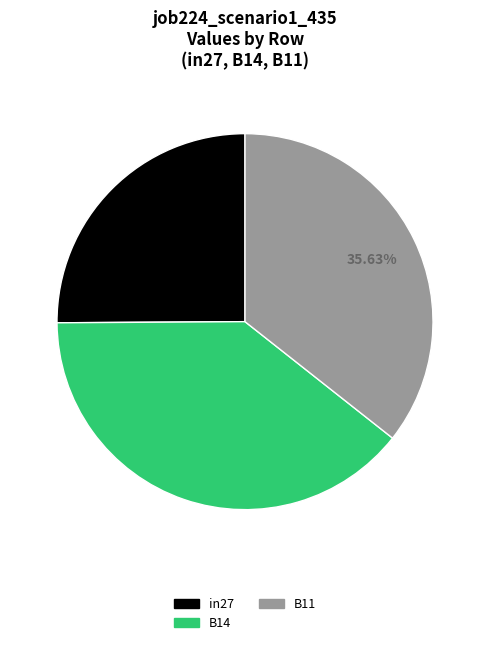

How much of the chart is everything except B11?

64.4%